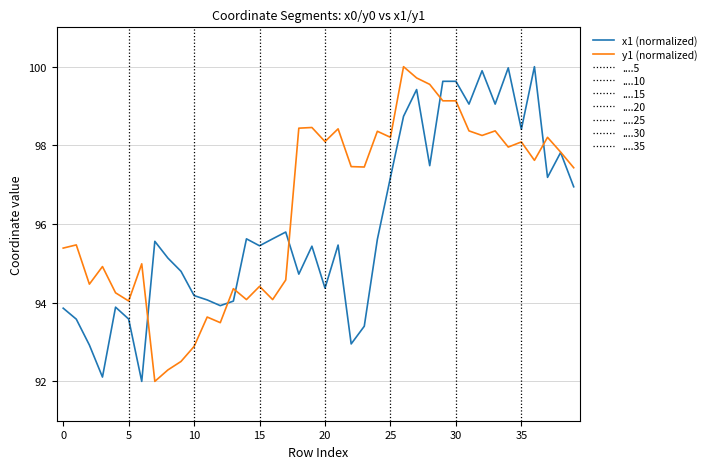

True or false: x1 (normalized) and y1 (normalized) cross at least once.

True